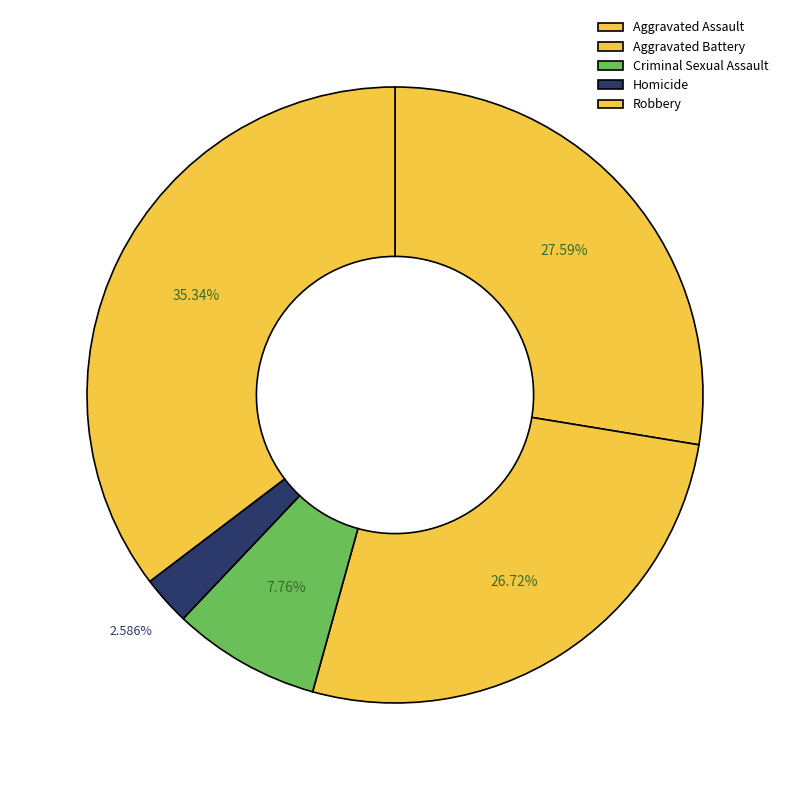

Is it true that Criminal Sexual Assault is 8% of the pie?

True